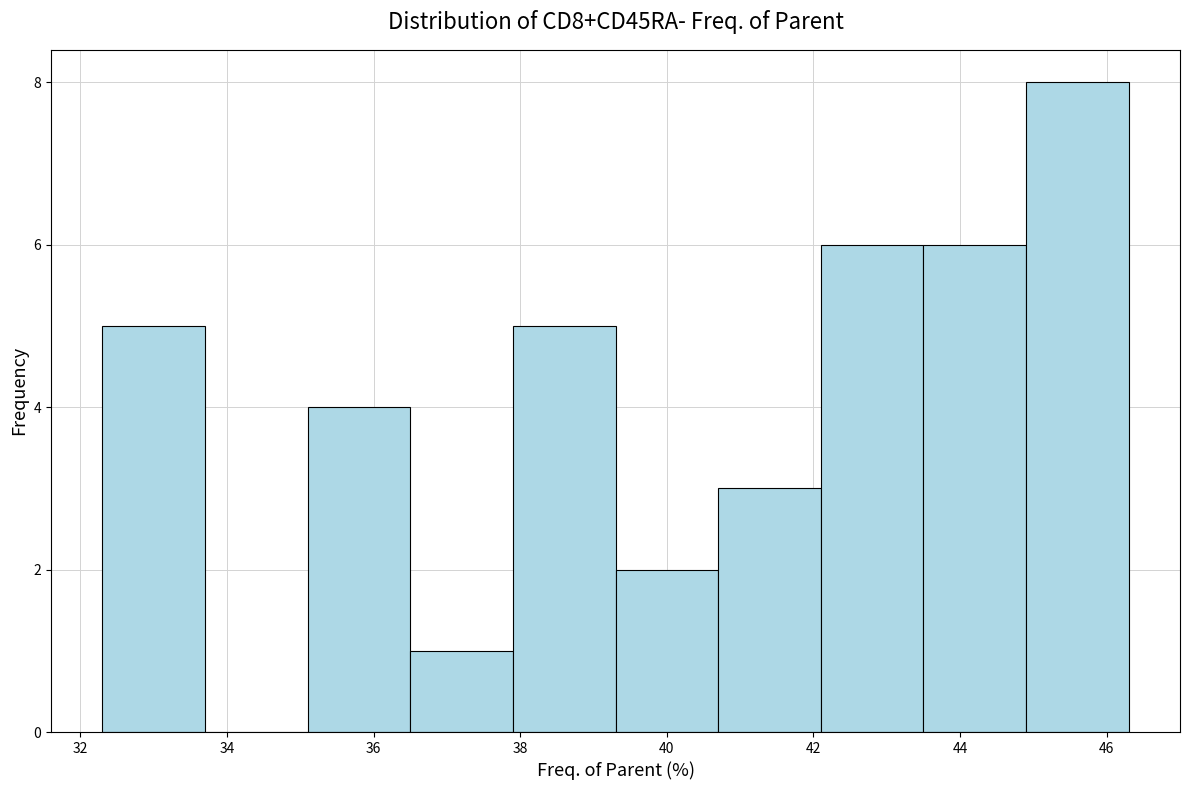

Over which range of the x-axis is the bar tallest?

44.9 to 46.3